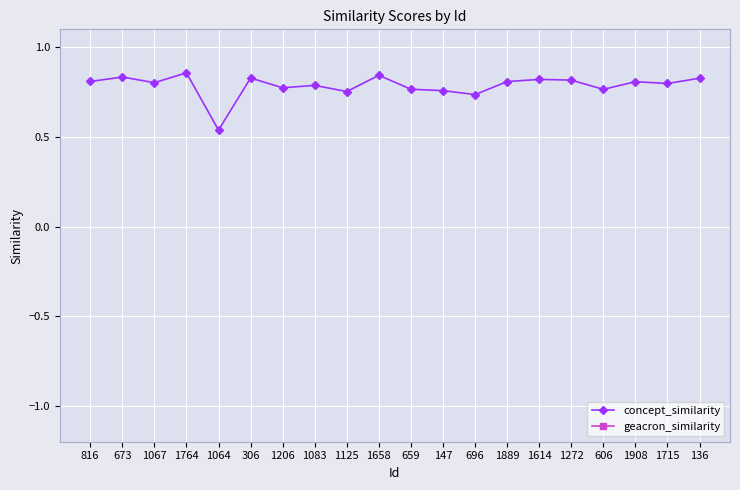

Rank the categories by geacron_similarity value from highest to lowest.

816, 673, 1067, 1764, 1064, 306, 1206, 1083, 1125, 1658, 659, 147, 696, 1889, 1614, 1272, 606, 1908, 1715, 136